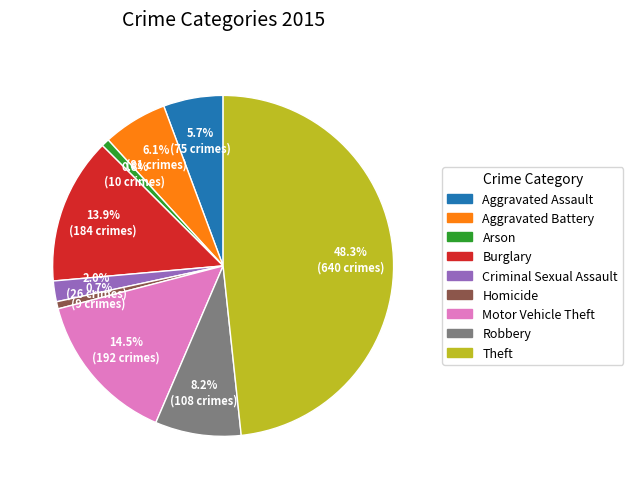

True or false: Criminal Sexual Assault accounts for 2% of the total.

True